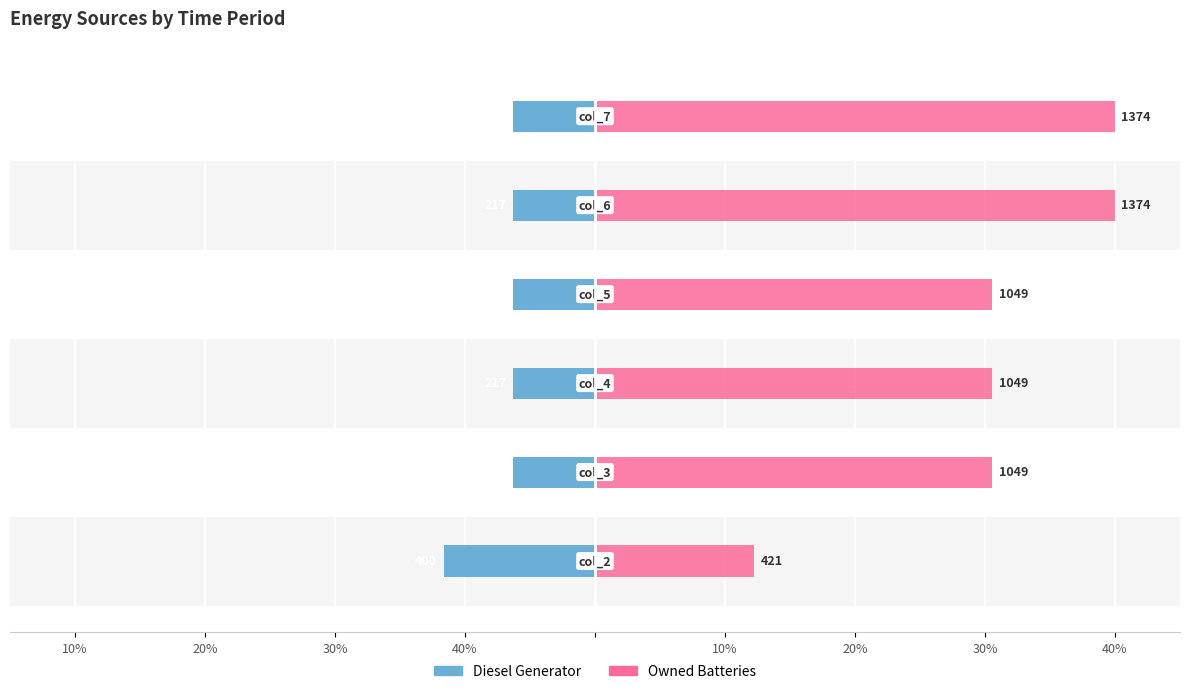

Is it true that Diesel Generator equals -9.9 at 20%?

False